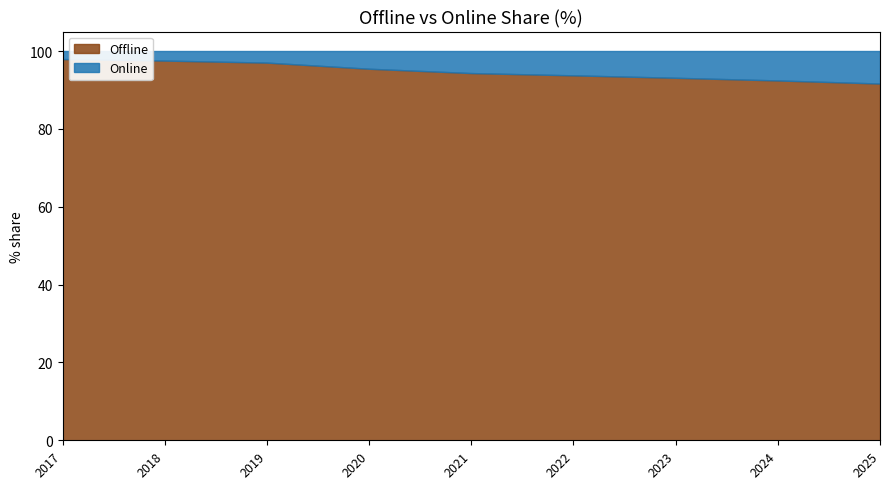

True or false: Offline has more than 0 interior local peaks.

False